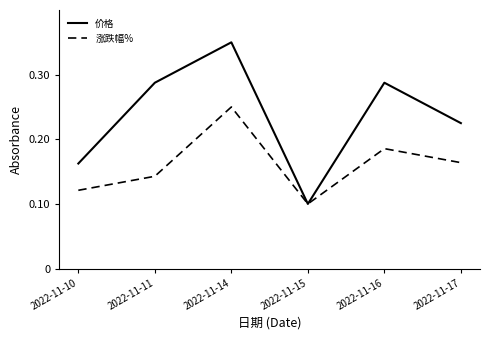

Which category has the highest value across all series?

2022-11-14